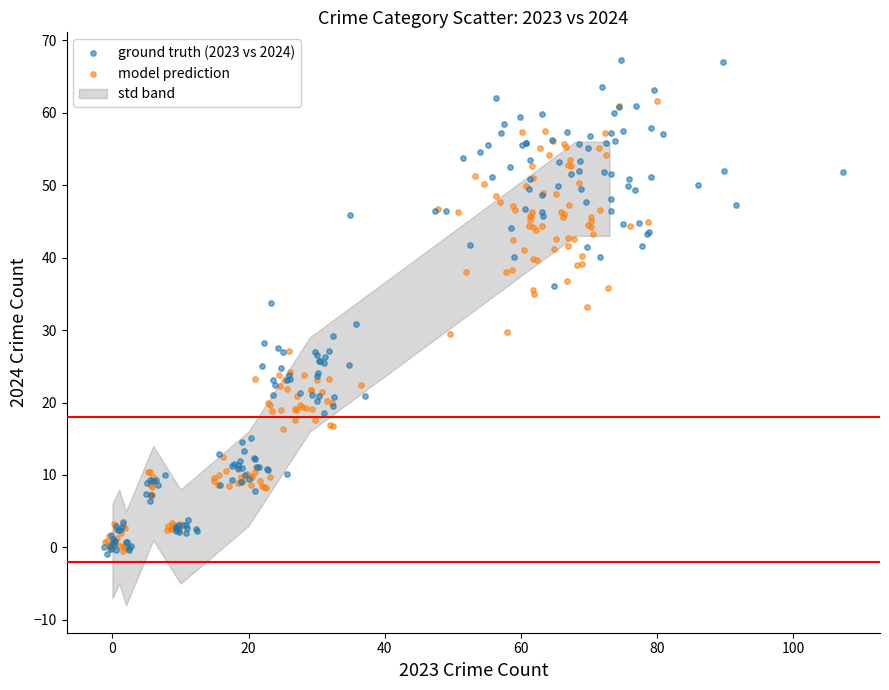

Which series contains the highest Y value?

ground truth (2023 vs 2024)